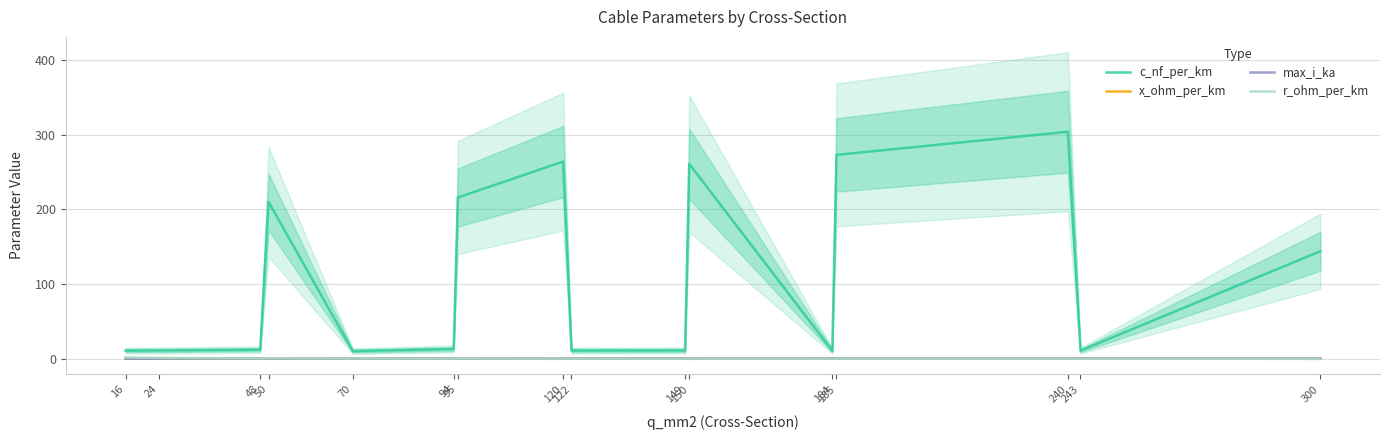

Which series has the largest range (max minus min)?

c_nf_per_km